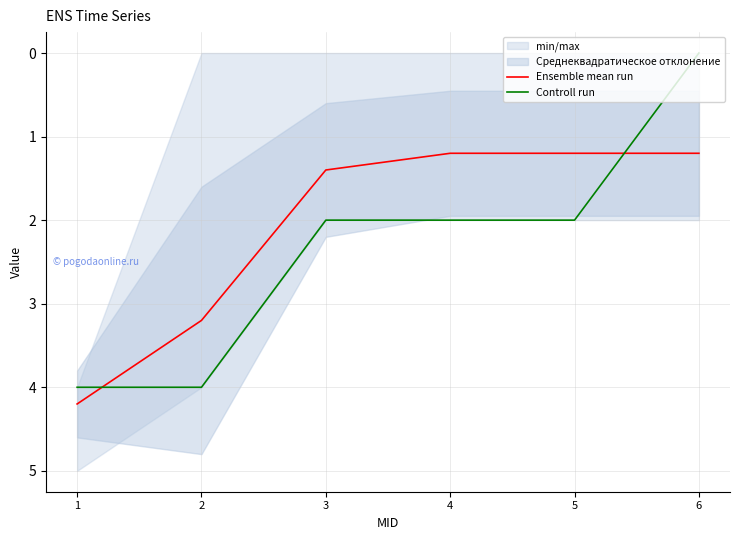

True or false: Controll run has more than 2 interior local peaks.

False